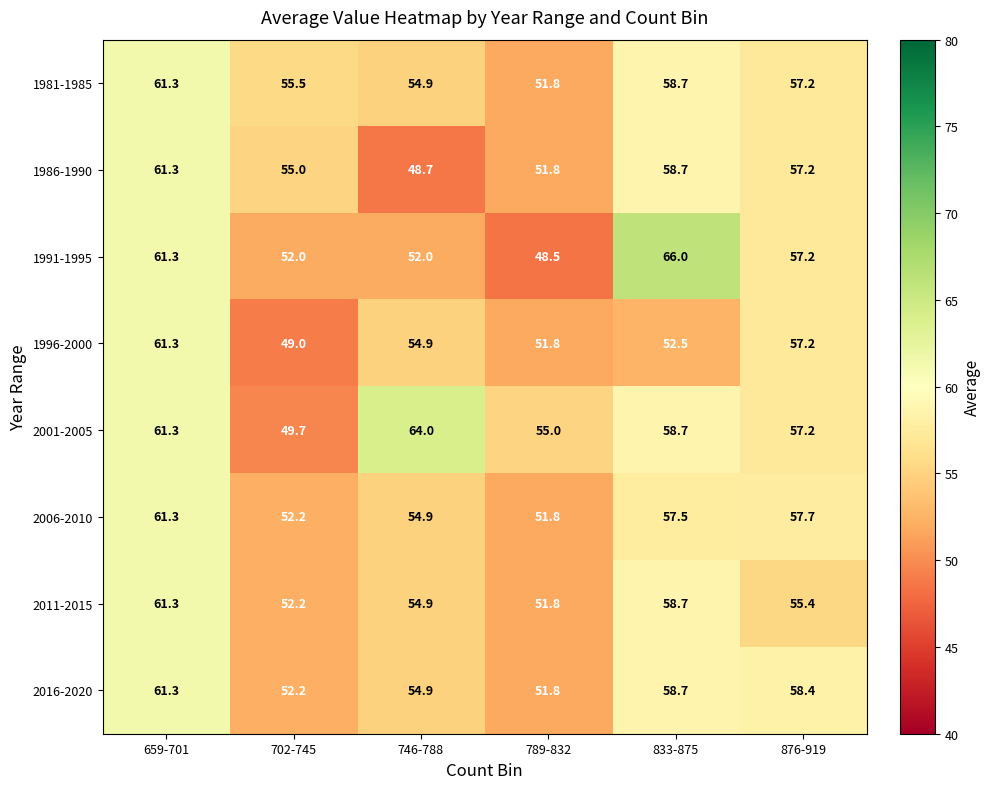

How many series are shown in this chart?

8